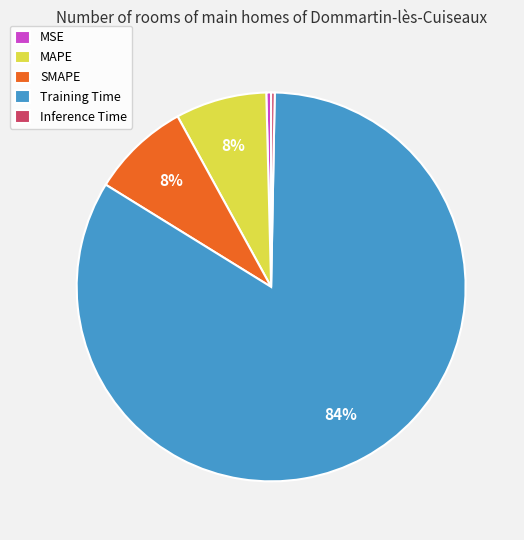

What percentage is the MAPE slice, to the nearest percent?

8%